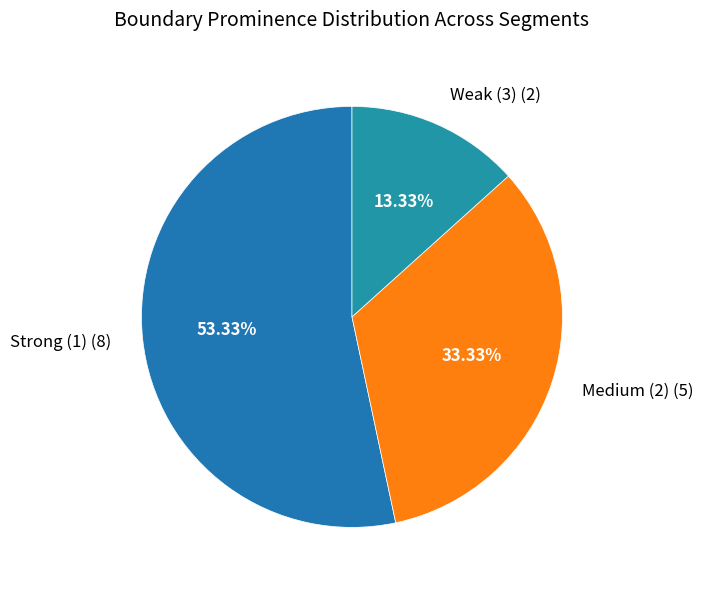

Does Strong (1) represent more than half of the total?

Yes